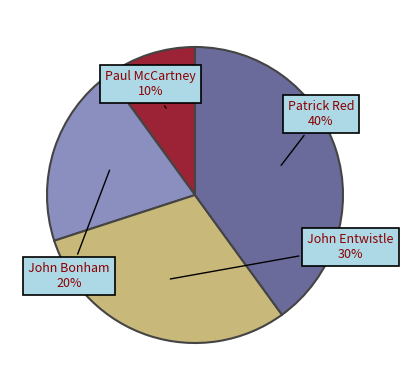

To the nearest percent, what is the difference between the largest and smallest slice percentages?

30%